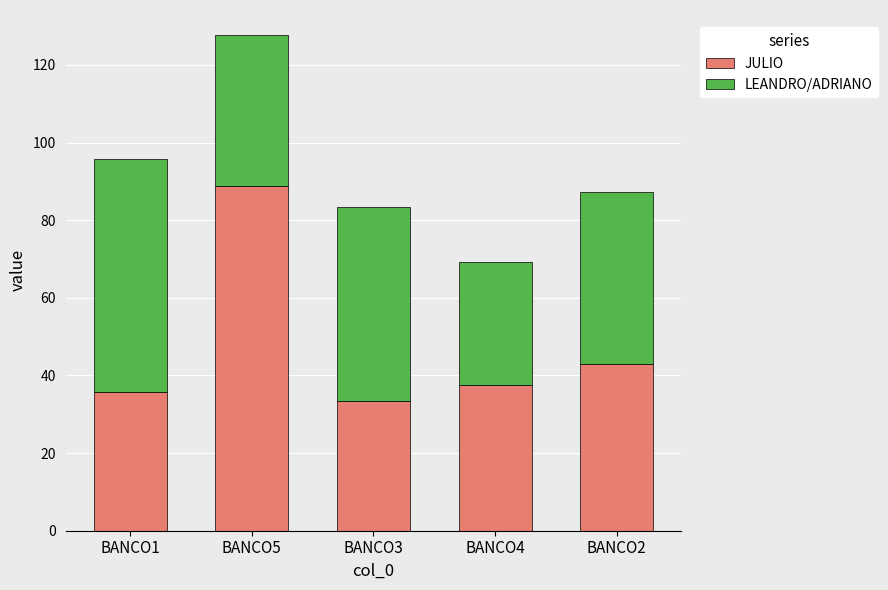

The JULIO series shows 53.4 at BANCO3. True or false?

False